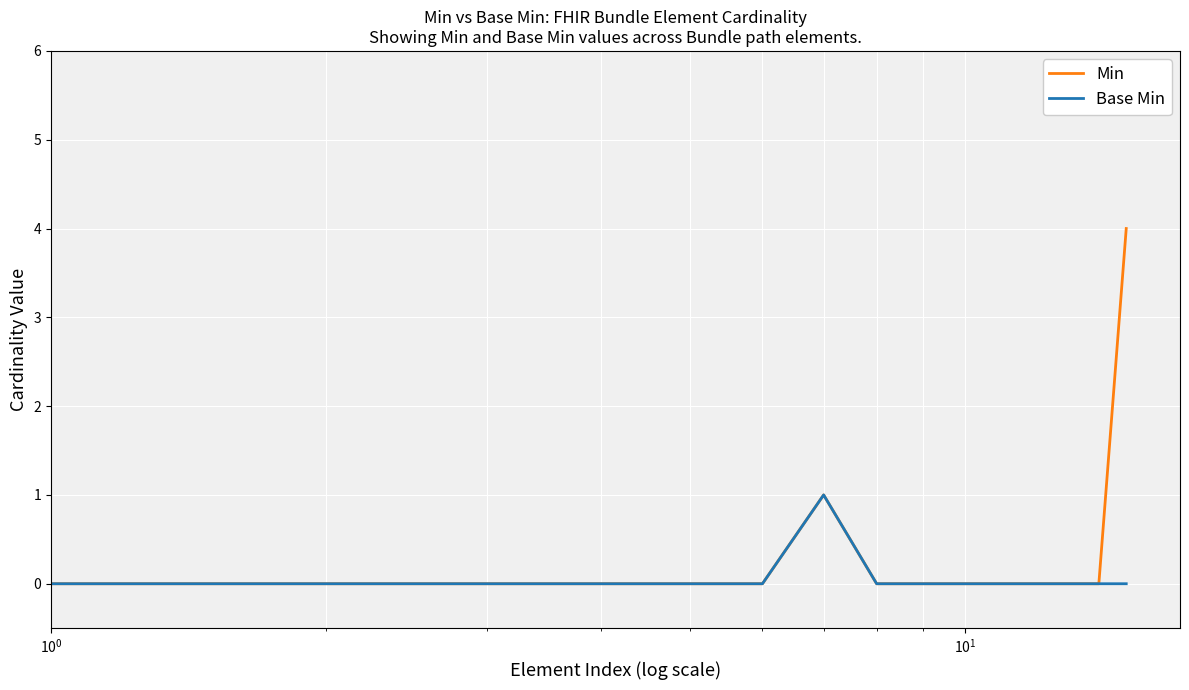

Which series has the largest total across all categories?

Min